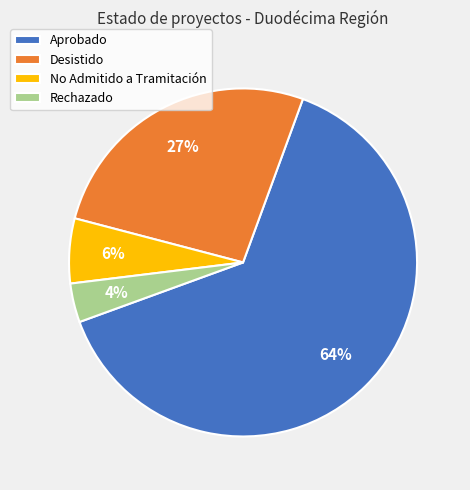

To the nearest percent, what portion does Rechazado represent?

4%